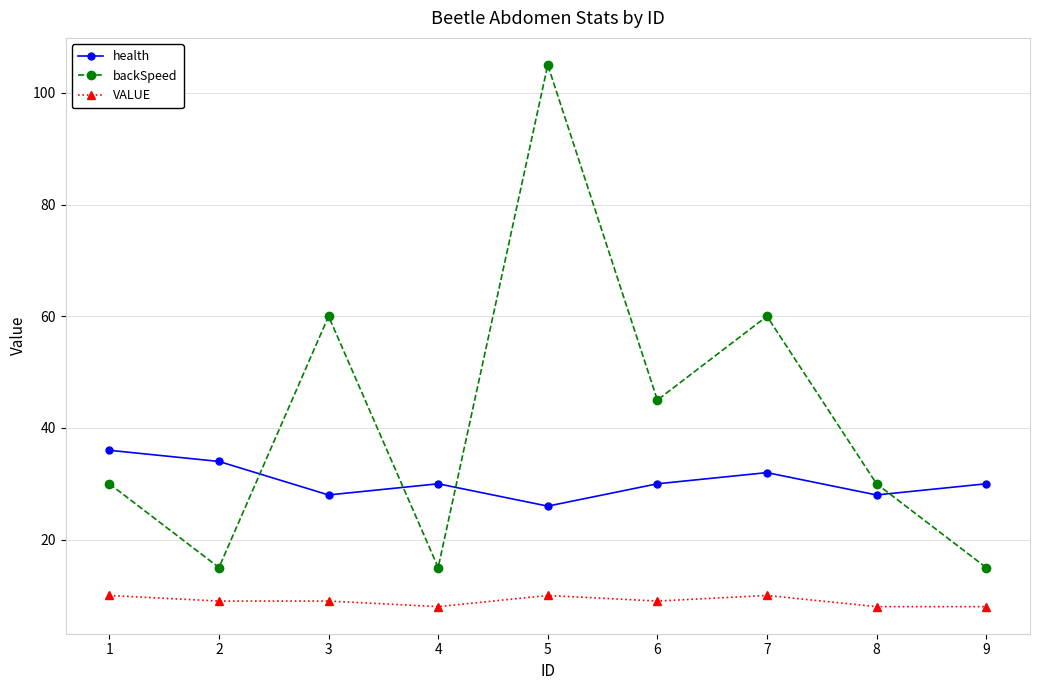

What is the maximum value shown in the chart?

105